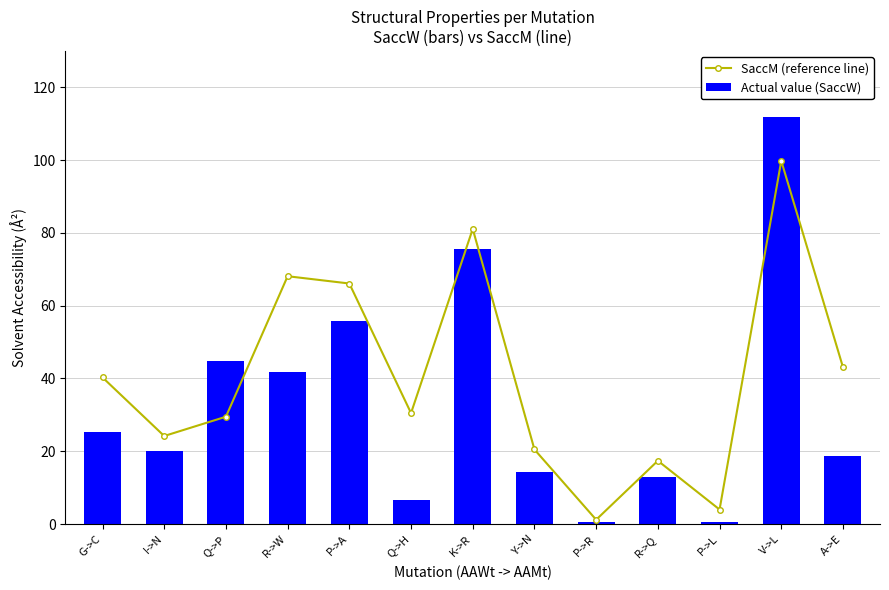

Rank the categories by SaccM (reference line) value from lowest to highest.

P->R, P->L, R->Q, Y->N, I->N, Q->P, Q->H, G->C, A->E, P->A, R->W, K->R, V->L